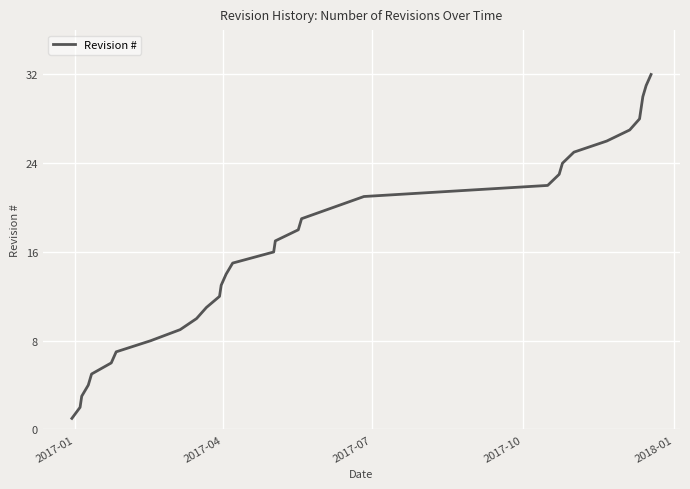

What is the maximum value shown in the chart?

32